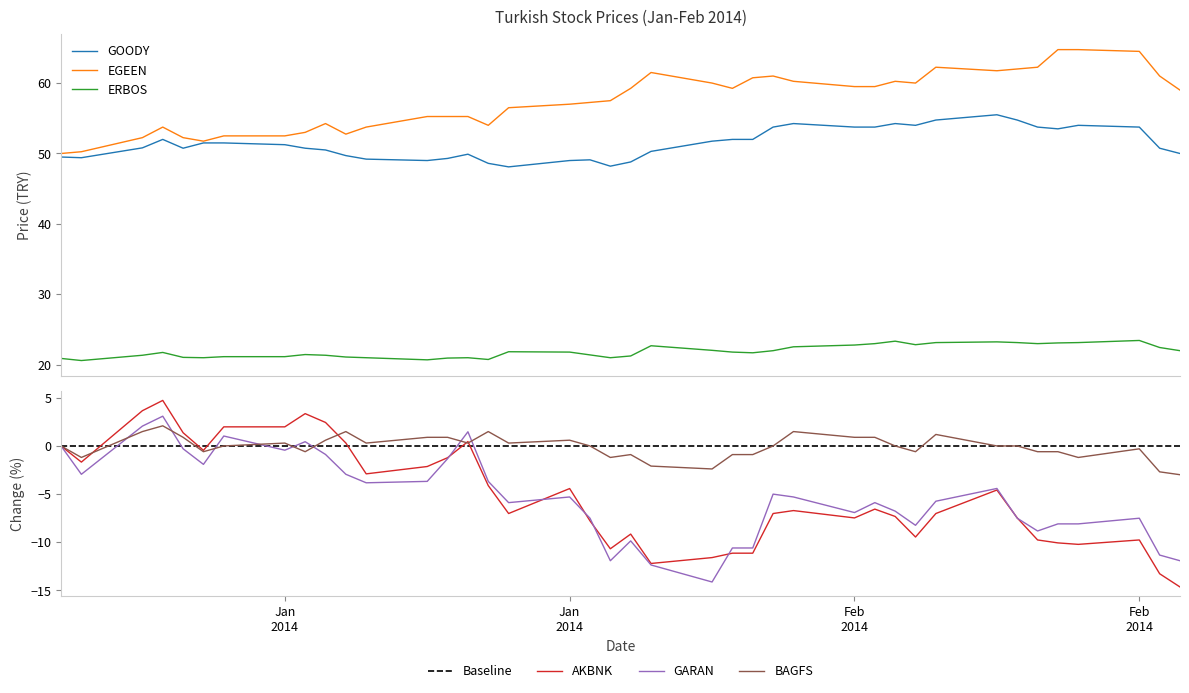

True or false: GOODY and ERBOS intersect in this chart.

False